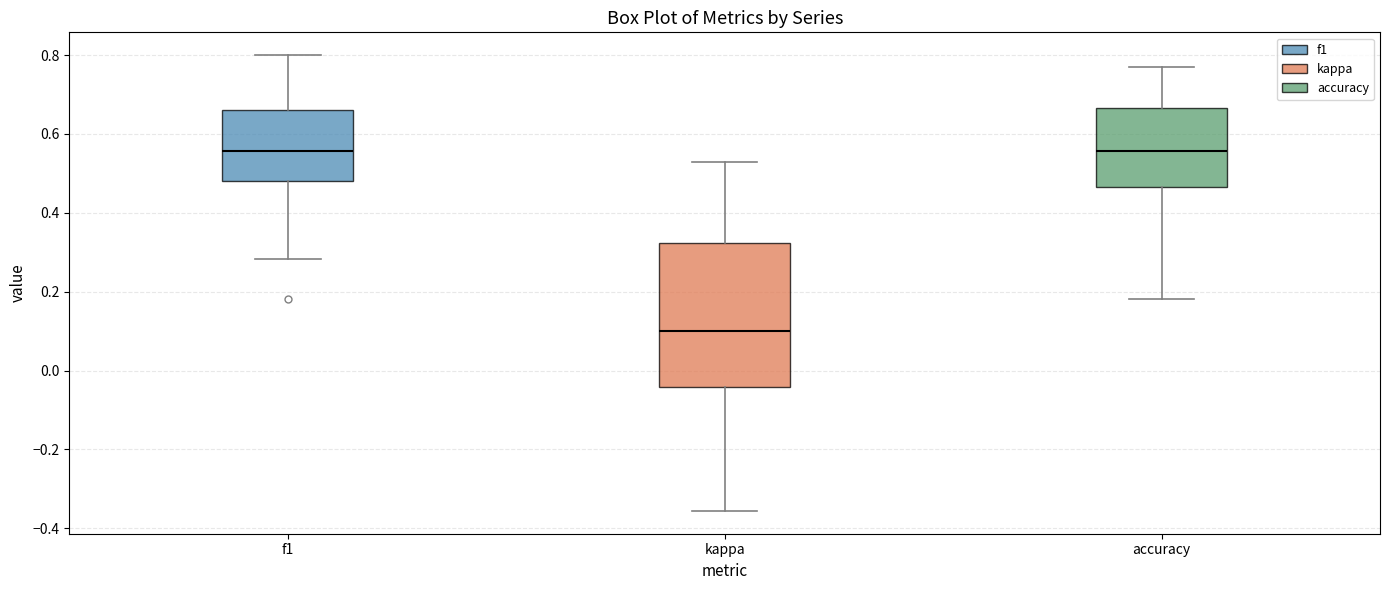

Comparing the boxes themselves (not the whiskers), which one is the tallest?

kappa